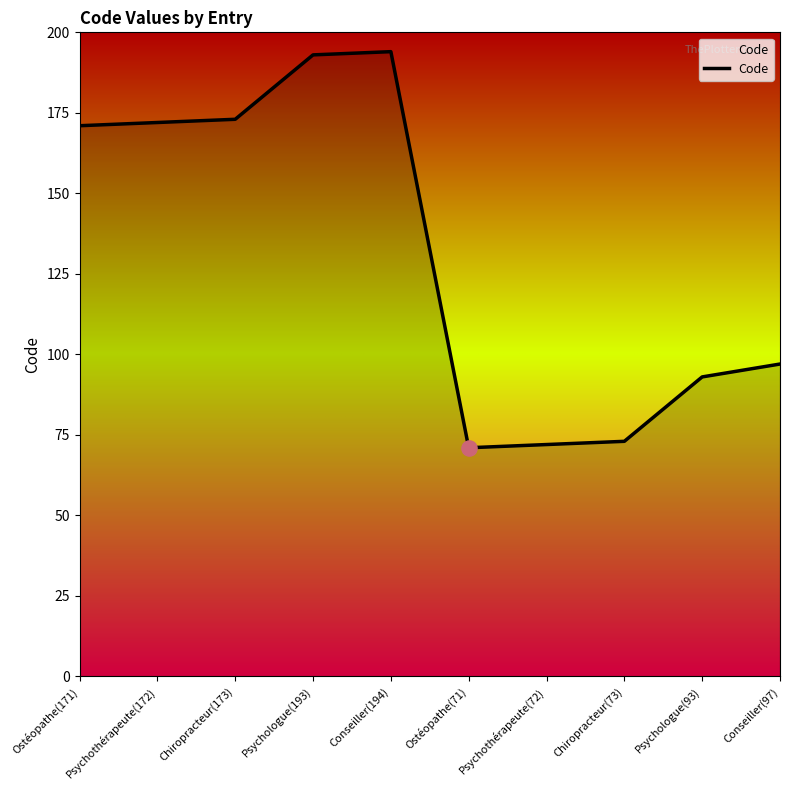

Between Psychologue(93) and Psychothérapeute(72), which is larger?

Psychologue(93)